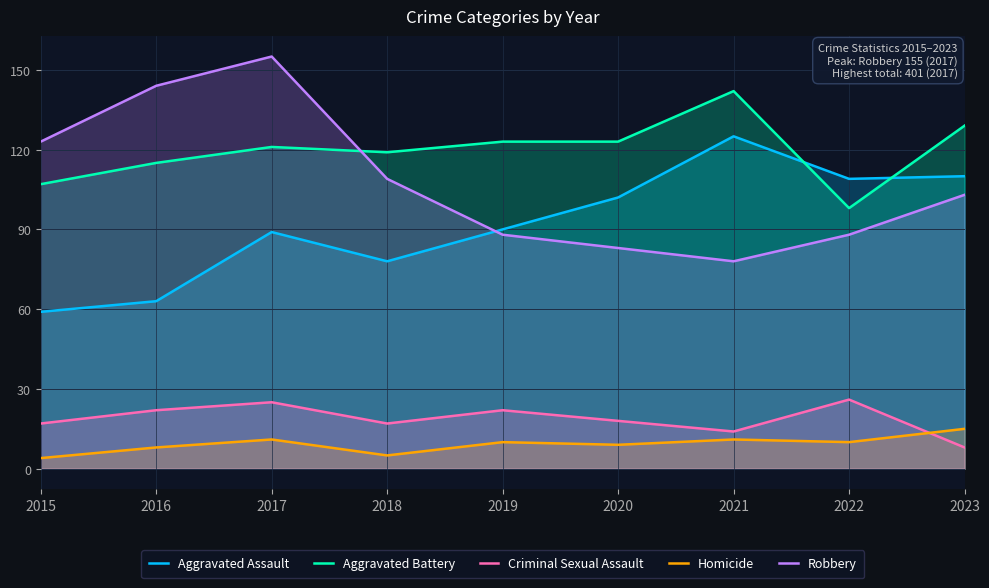

Which series changed the most between 2015 and 2019?

Robbery